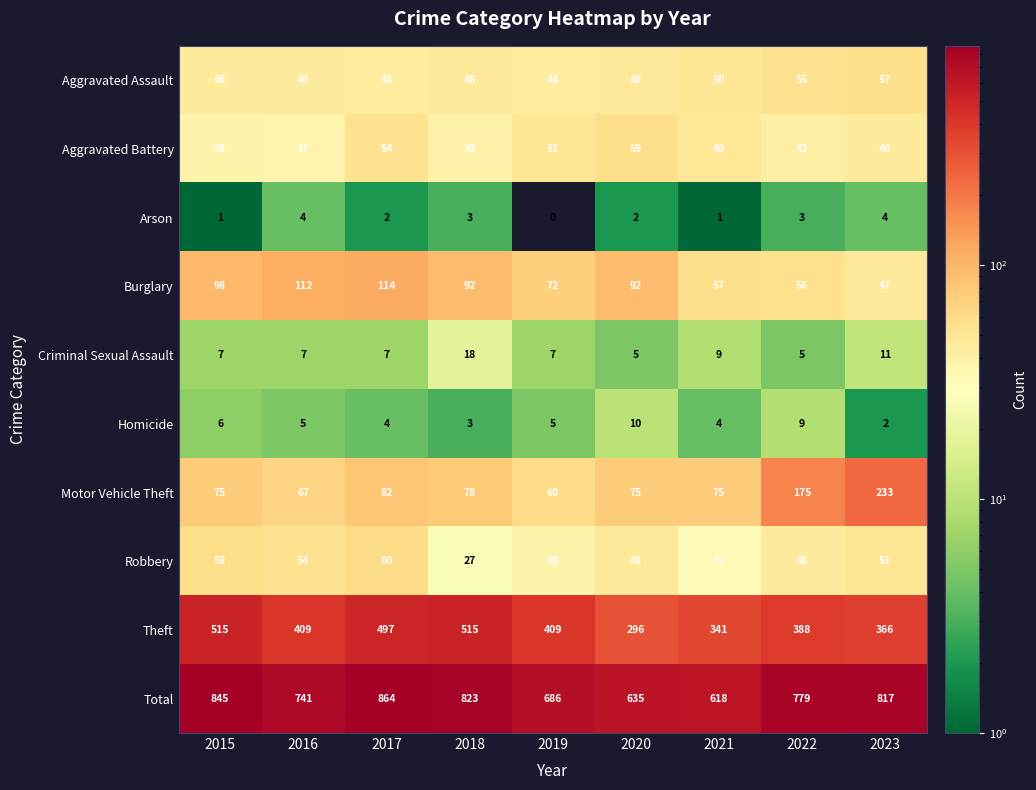

What is the spread (max minus min) of values at 2016?

737